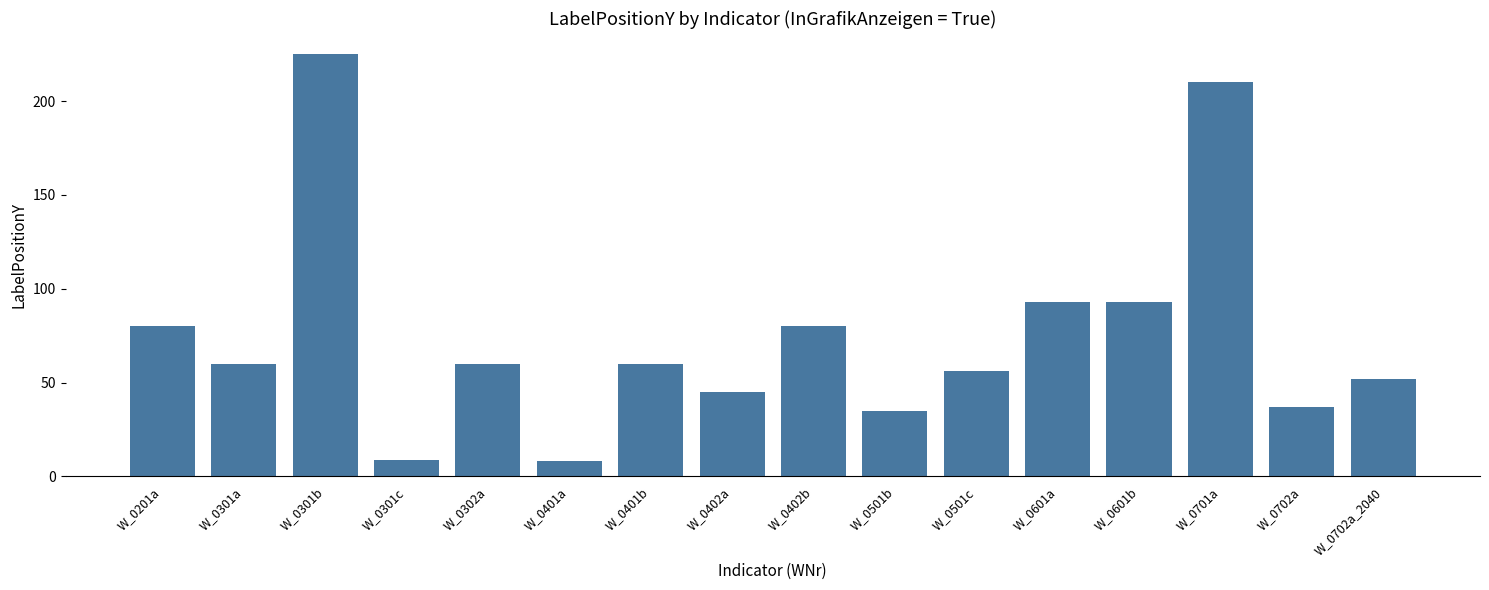

What is the average value?

75